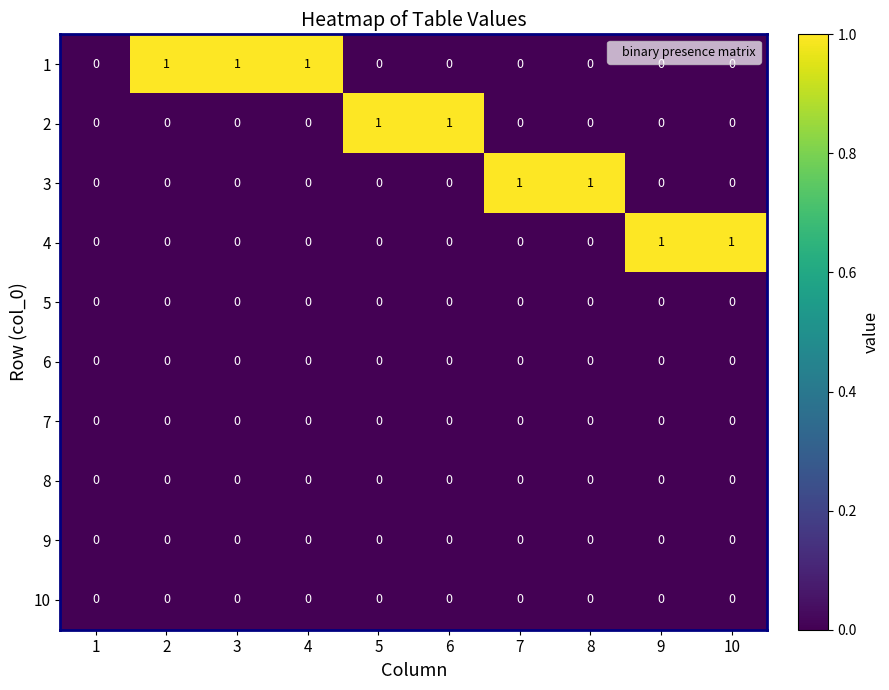

The 1 series shows 0 at 6. True or false?

True